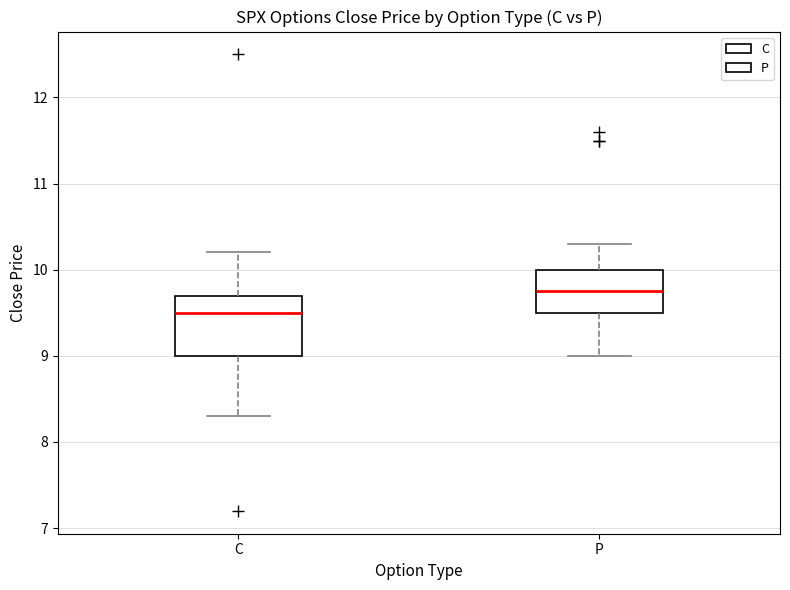

Reading left to right, transcribe this box plot: for each box, give where its median line is, the range the box spans, and where its two whiskers end, as read against the y-axis. The values are not printed on the chart, so give them approximately, as read against the axis.

C: median 9.5, box 9.0 to 9.7, whiskers 8.3 to 10.2
P: median 9.8, box 9.5 to 10.0, whiskers 9.0 to 10.3